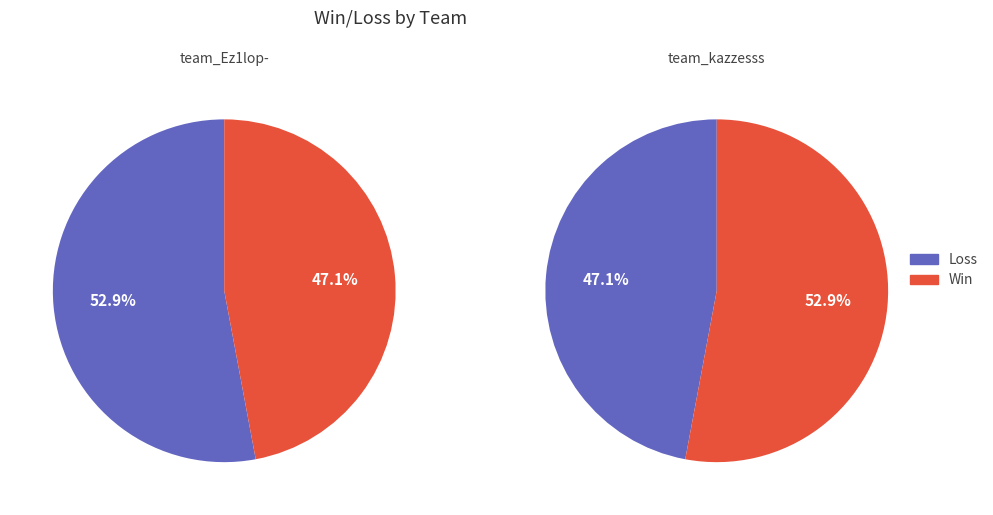

Is the sum of team_kazzesss and team_Ez1lop- greater than half?

Yes